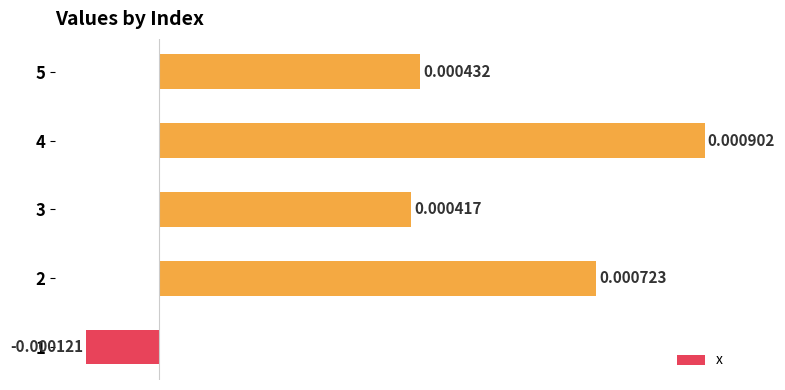

Between 5 and 4, which is larger?

4